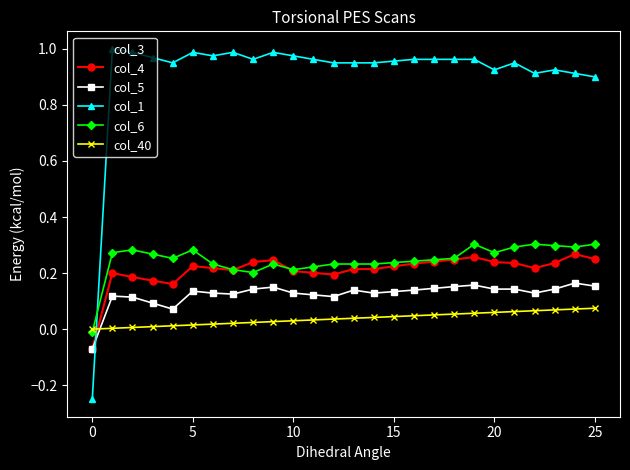

What are all the series names shown in the legend?

col_3, col_4, col_5, col_1, col_6, col_40